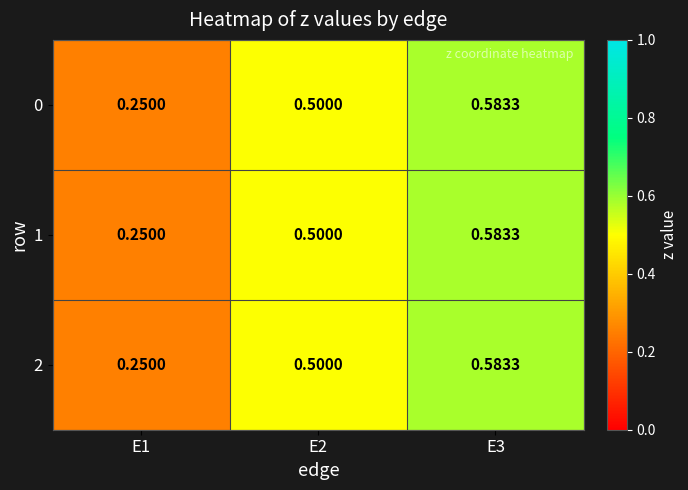

Is the value of 0 at E3 greater than the value of 1 at E1?

Yes